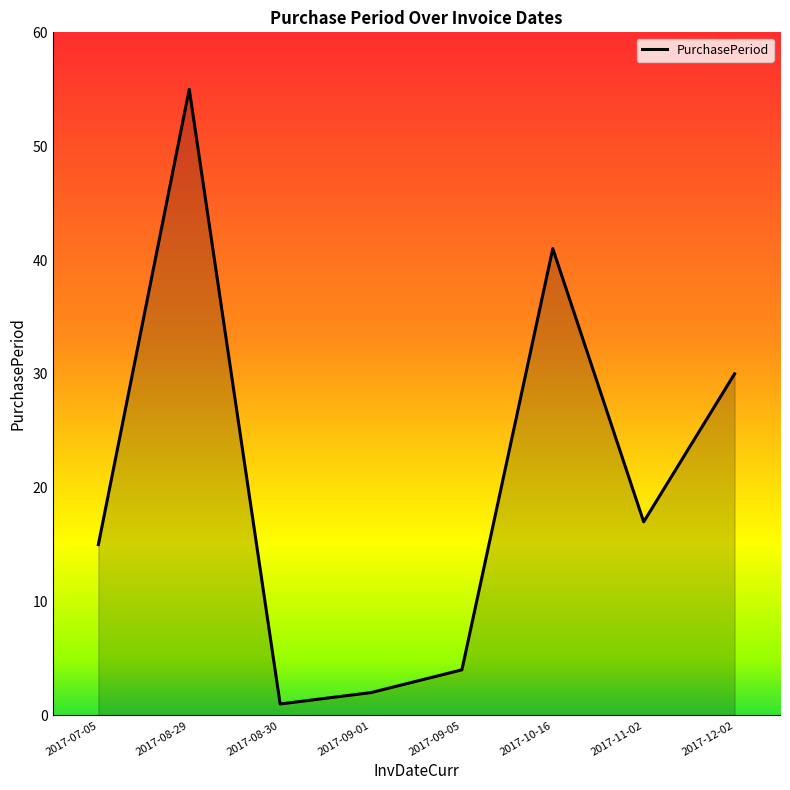

How many interior local peaks (higher than both neighbors) does the data have?

2